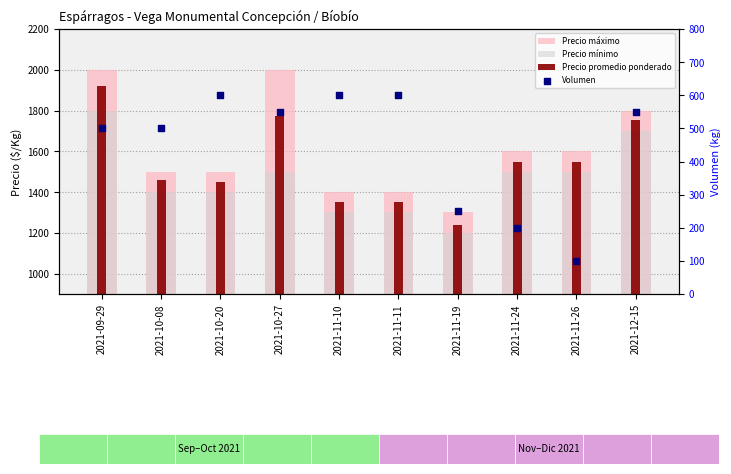

At which category is the sum across all series the highest?

2021-09-29